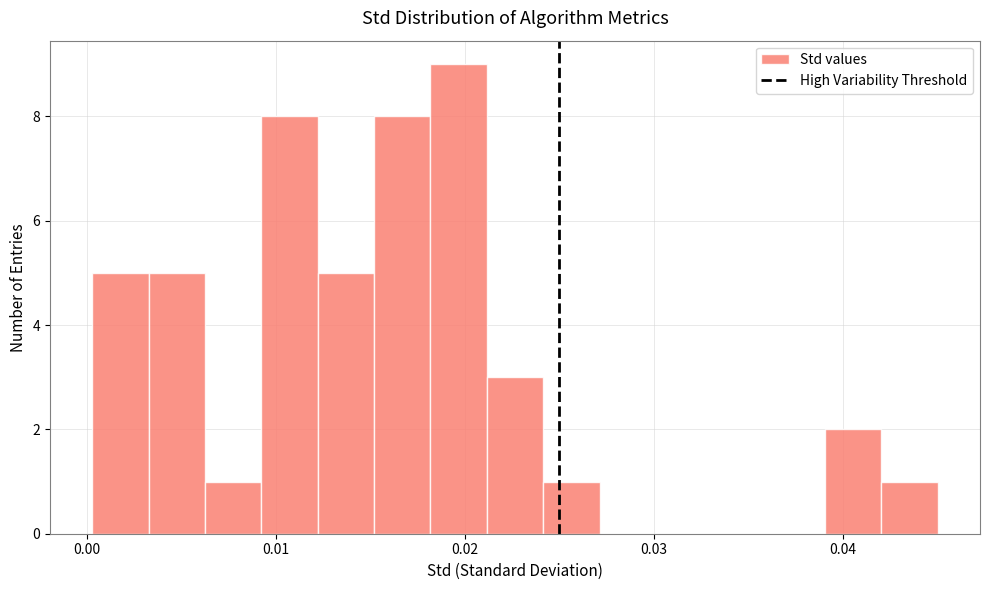

Read against the x-axis, roughly where is the centre of the tallest bar?

0.020